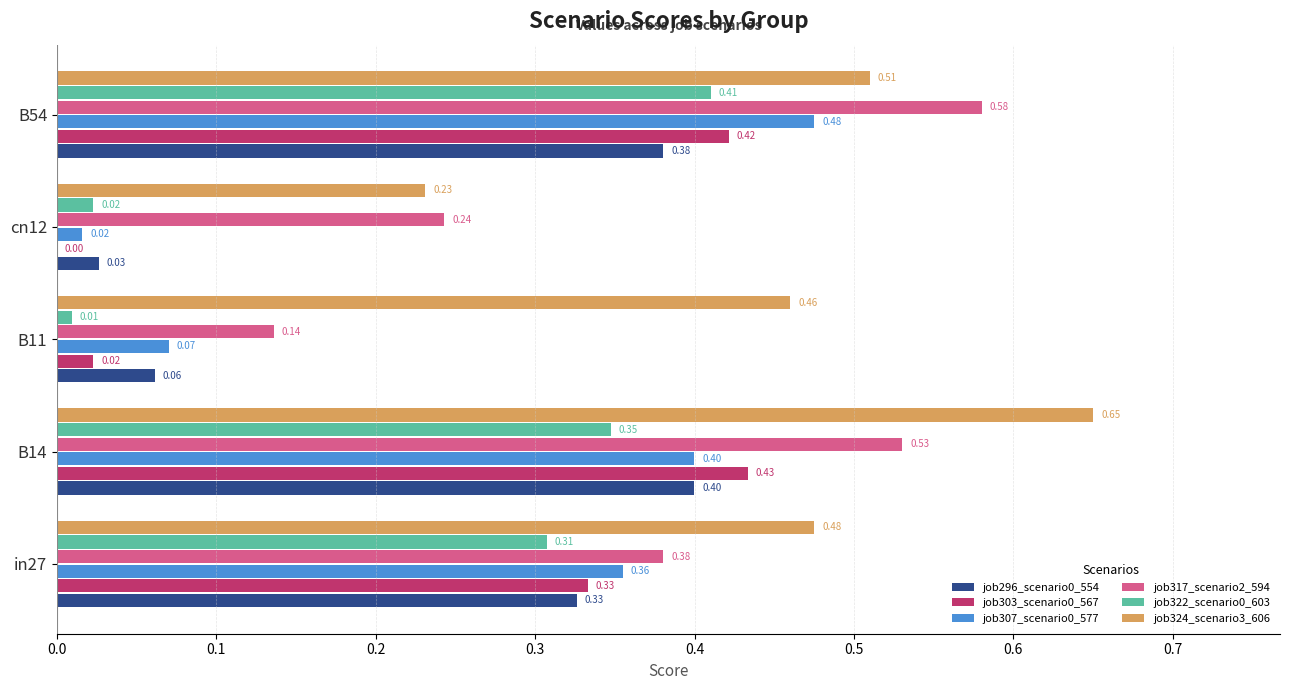

What is the total value across all series at B11?

0.8